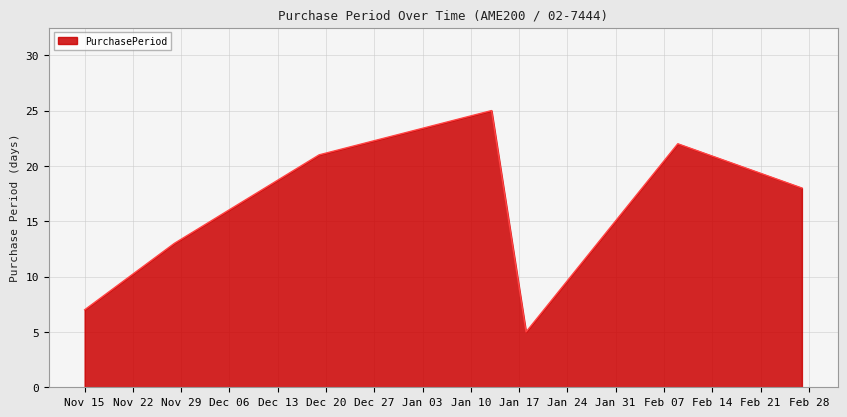

What is the sum of all values?

111